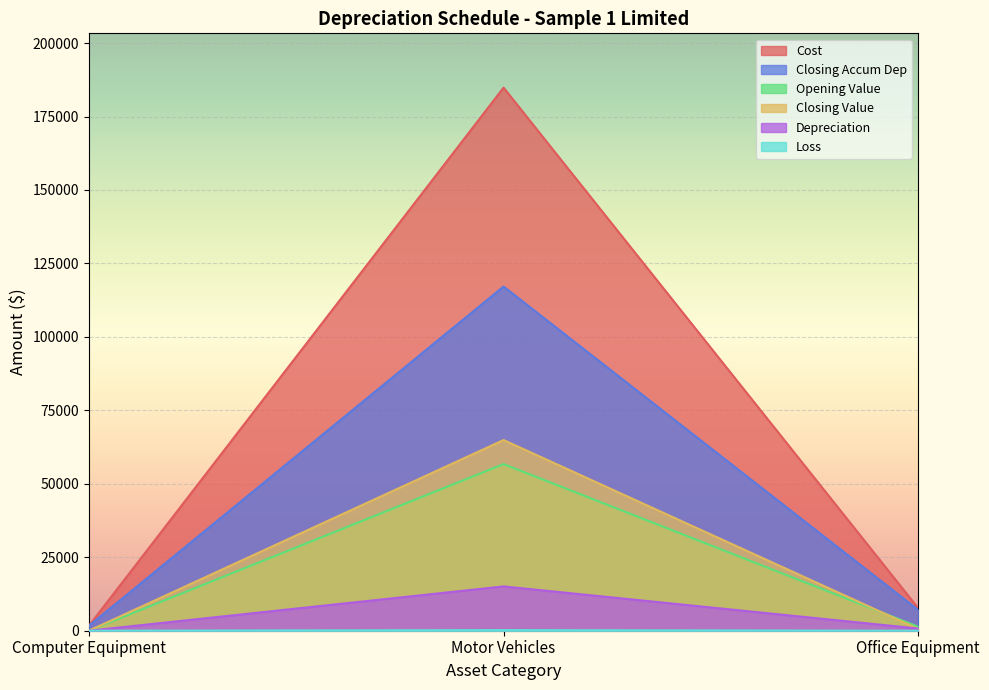

What is the sum of the Opening Value values at Motor Vehicles and Office Equipment?

58081.4